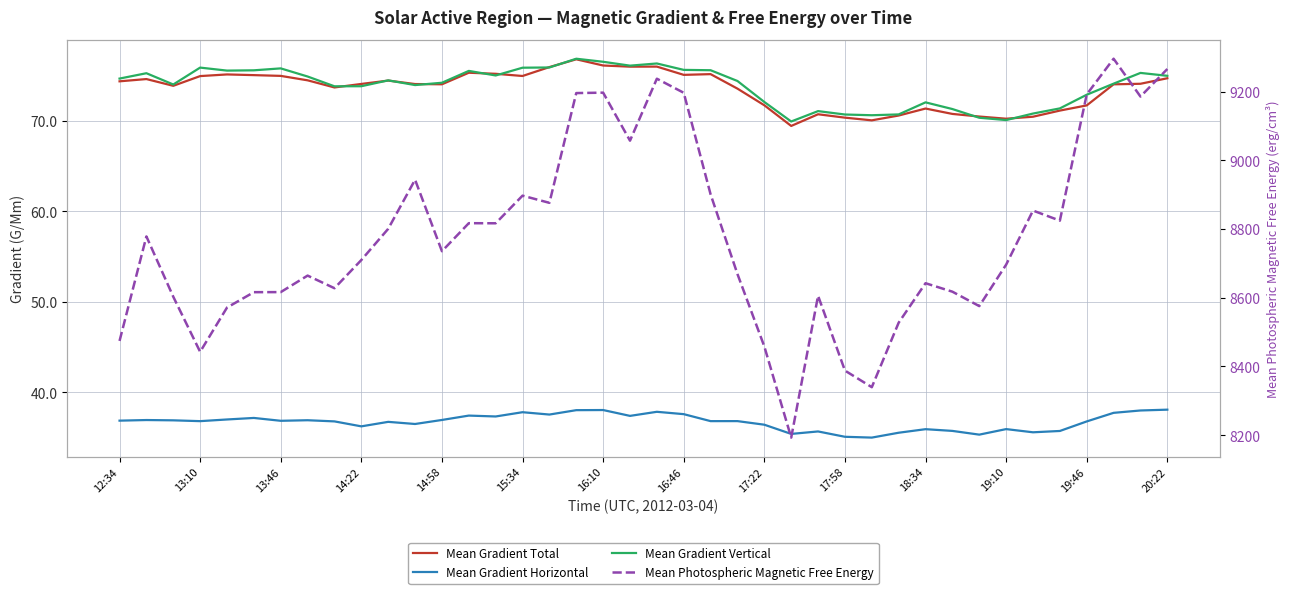

True or false: Mean Photospheric Magnetic Free Energy and Mean Gradient Horizontal intersect in this chart.

False